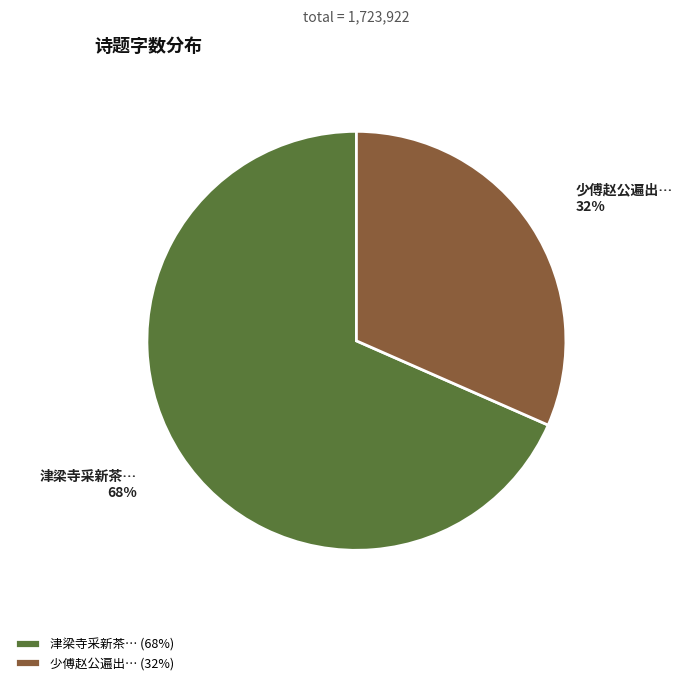

Is there a majority slice in this chart?

Yes